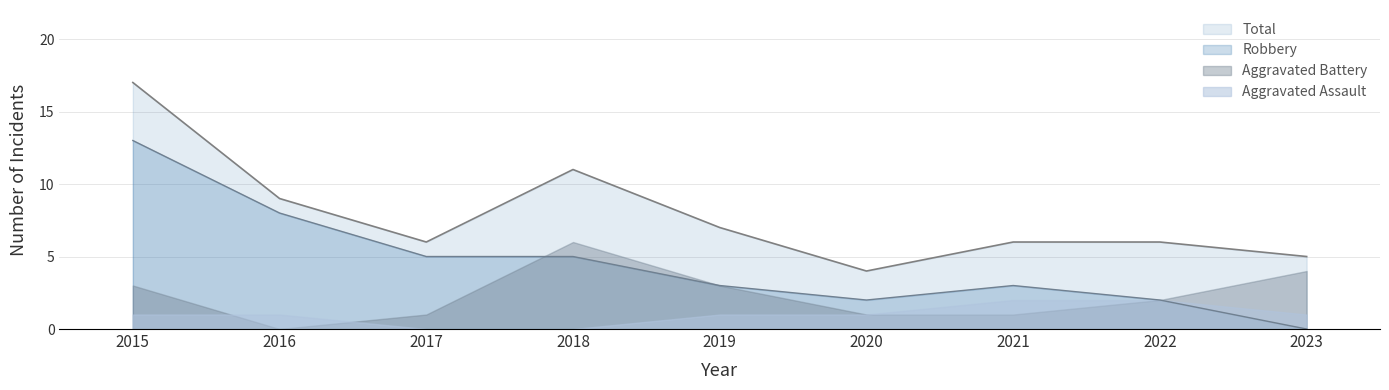

Rank the series at 2017 from highest to lowest value.

Total, Robbery, Aggravated Battery, Aggravated Assault